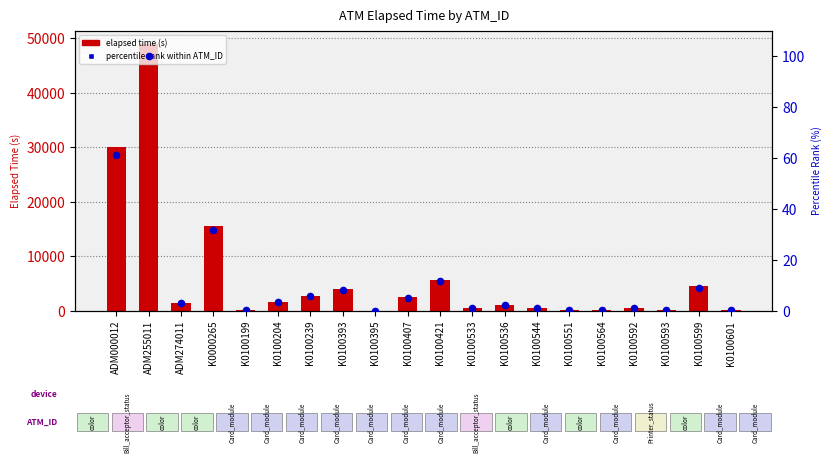

At how many categories does at least one series exceed 8827?

3